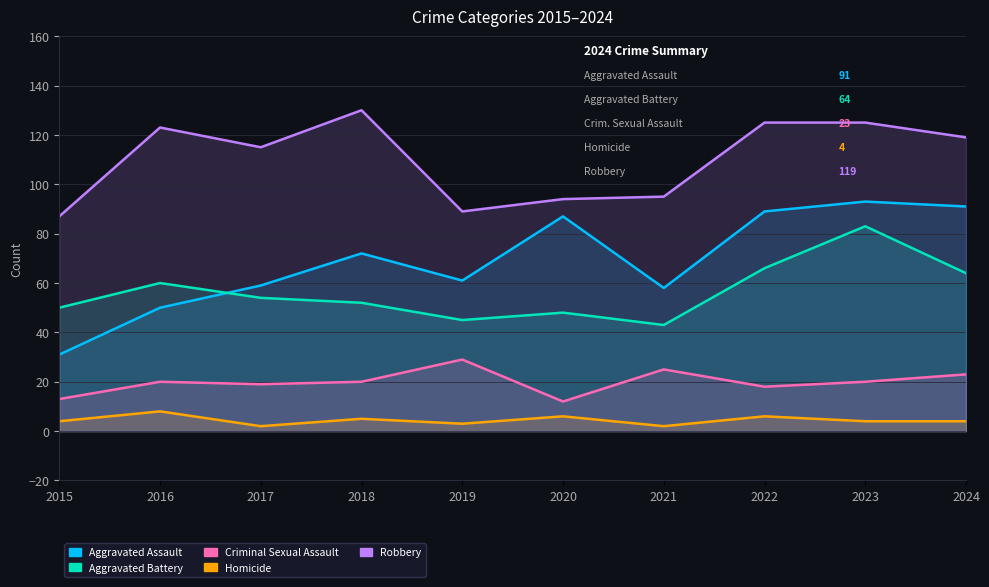

True or false: Criminal Sexual Assault and Aggravated Battery intersect in this chart.

False